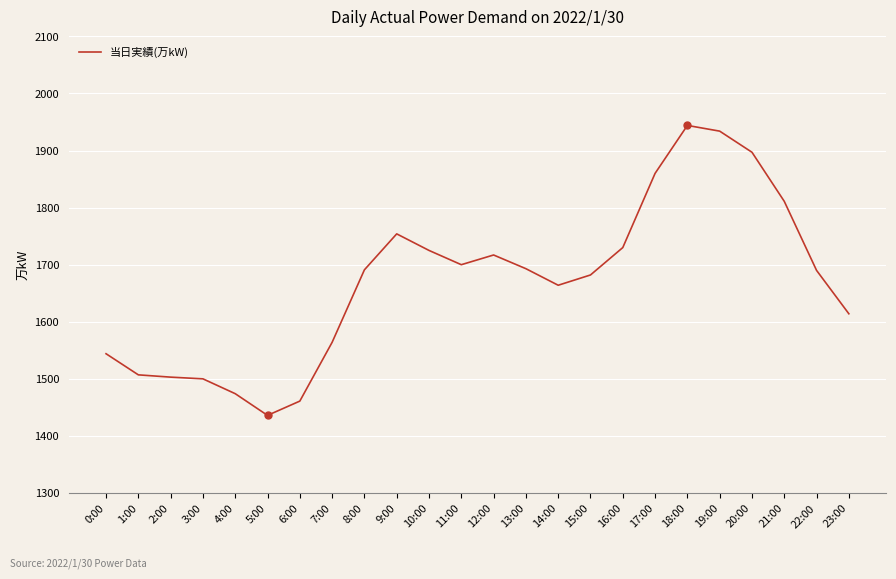

What is the difference between the maximum and minimum values?

508